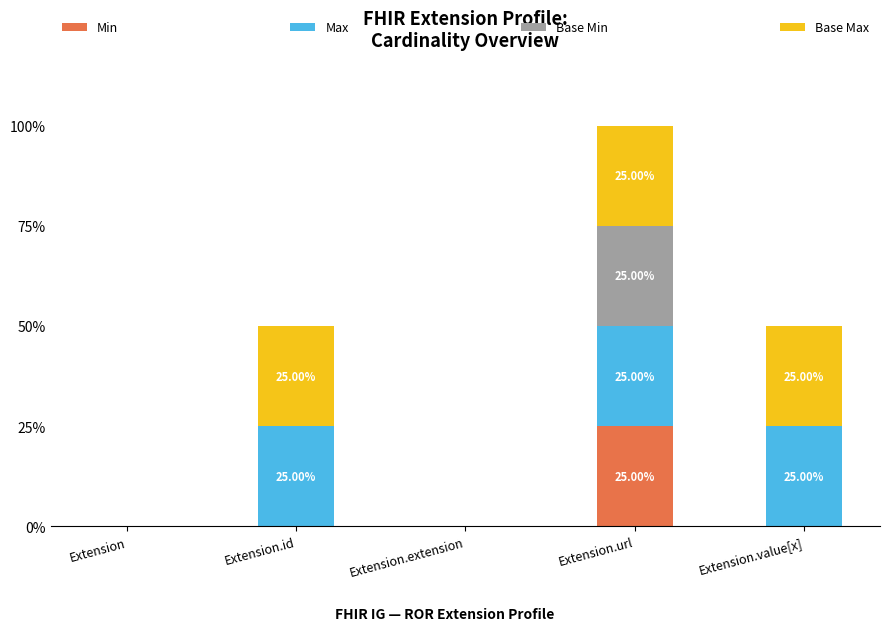

Count the Max values in the range 0 to 1.

5